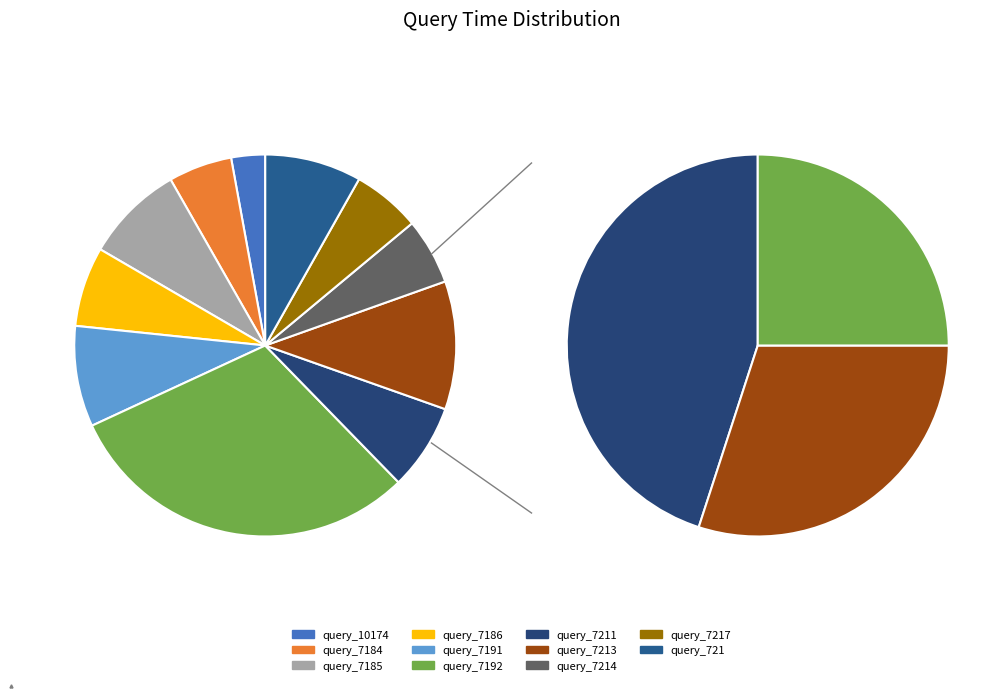

Which slice is the smallest?

query_10174